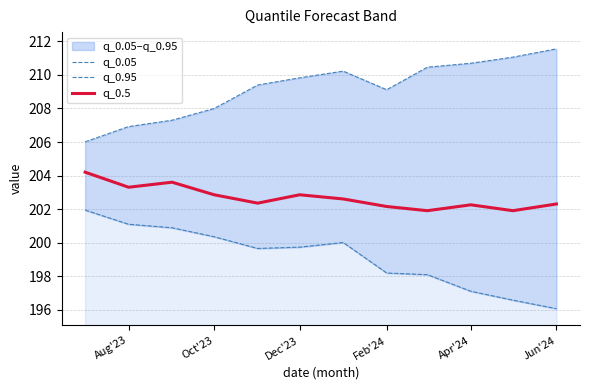

What is the minimum value for q_0.5?

201.9